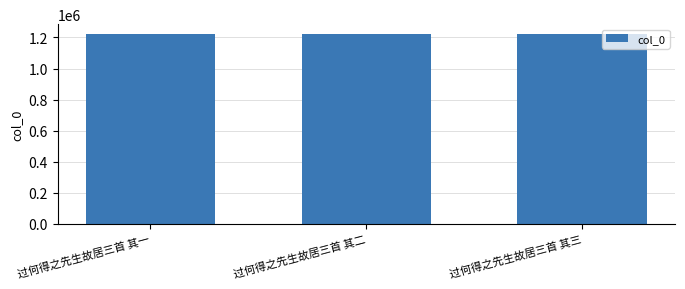

The chart shows a value of 1607621 at 过何得之先生故居三首 其一. True or false?

False